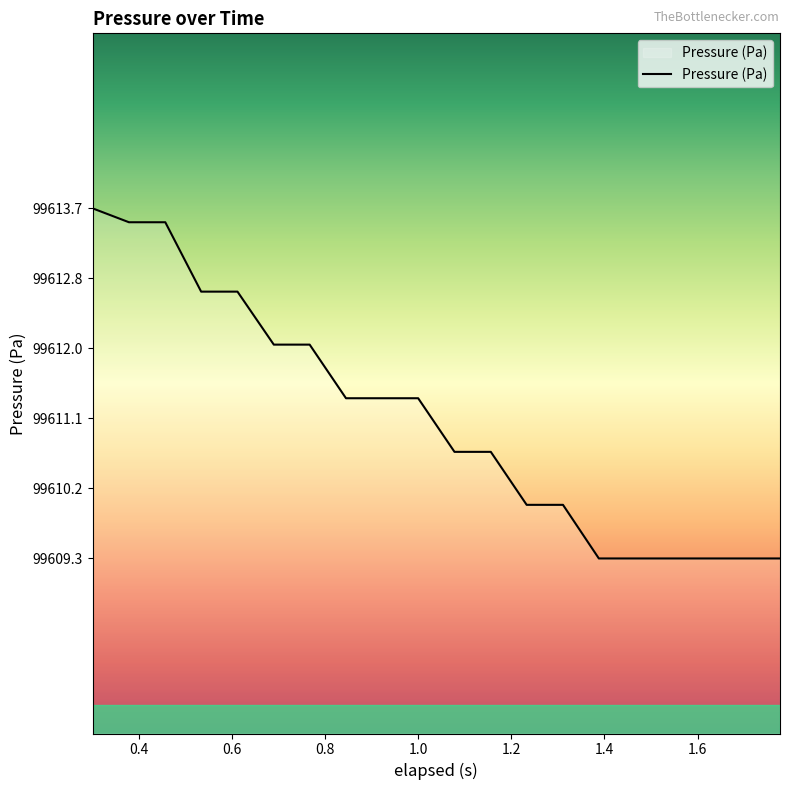

What is the maximum value shown in the chart?

99613.7